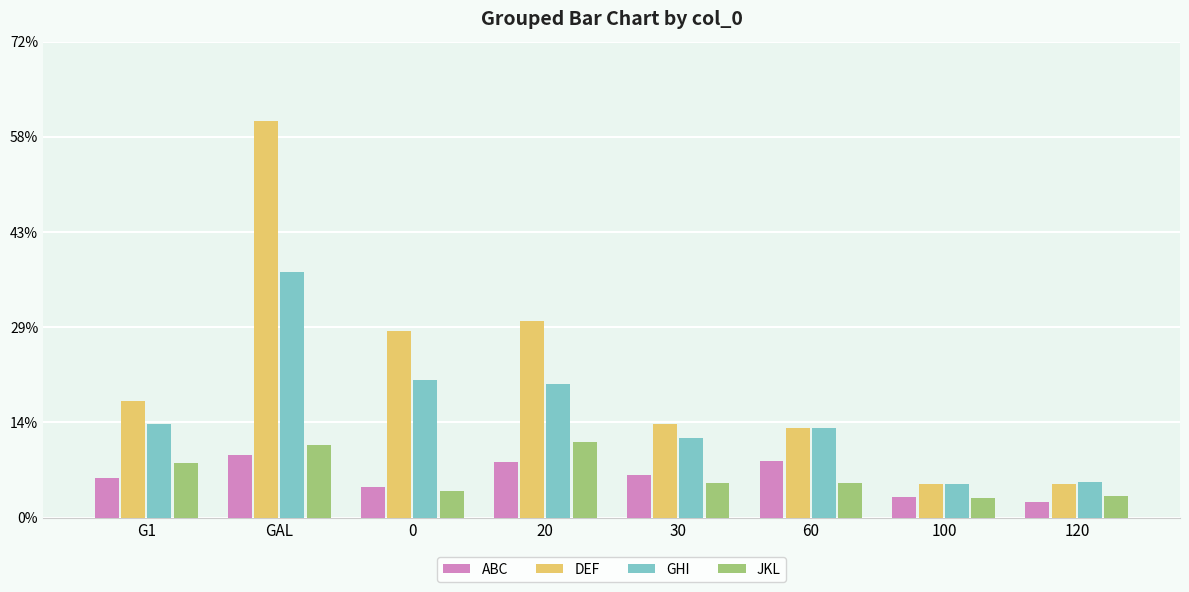

At which category is the sum across all series the highest?

GAL